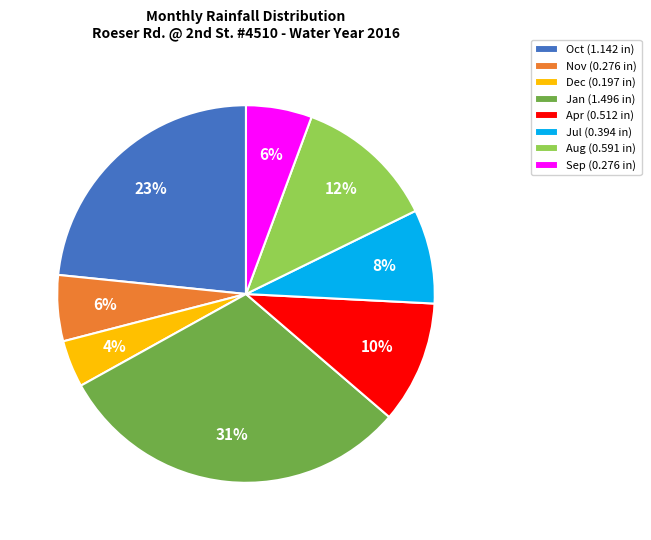

To the nearest percent, what percentage of the pie is Sep (0.276 in)?

6%